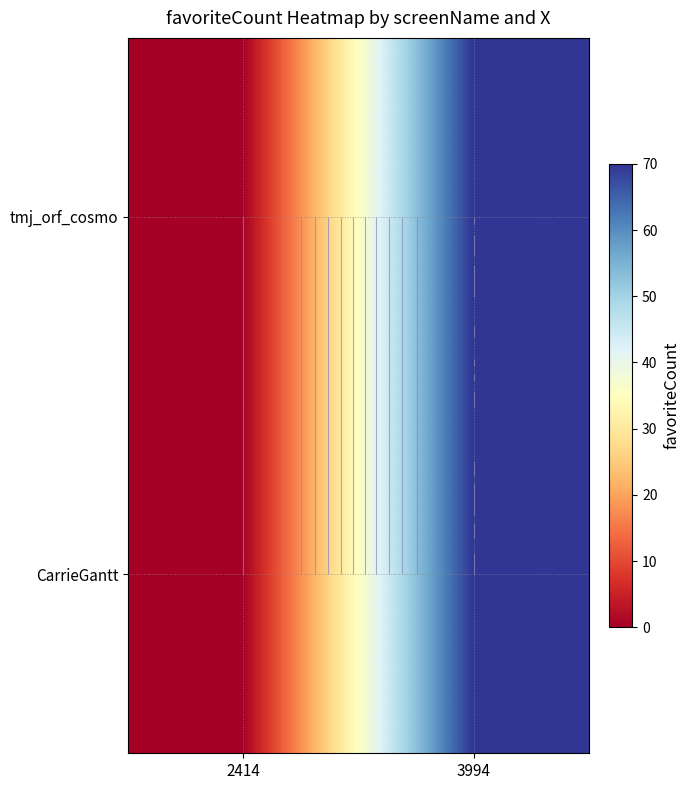

At which category is the sum across all series the highest?

3994